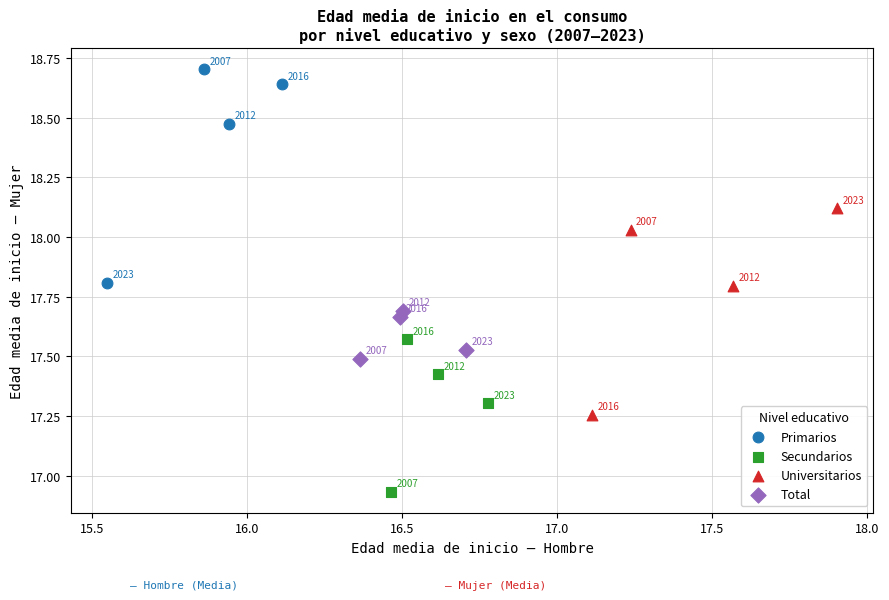

Which series reaches the maximum Y coordinate?

Primarios